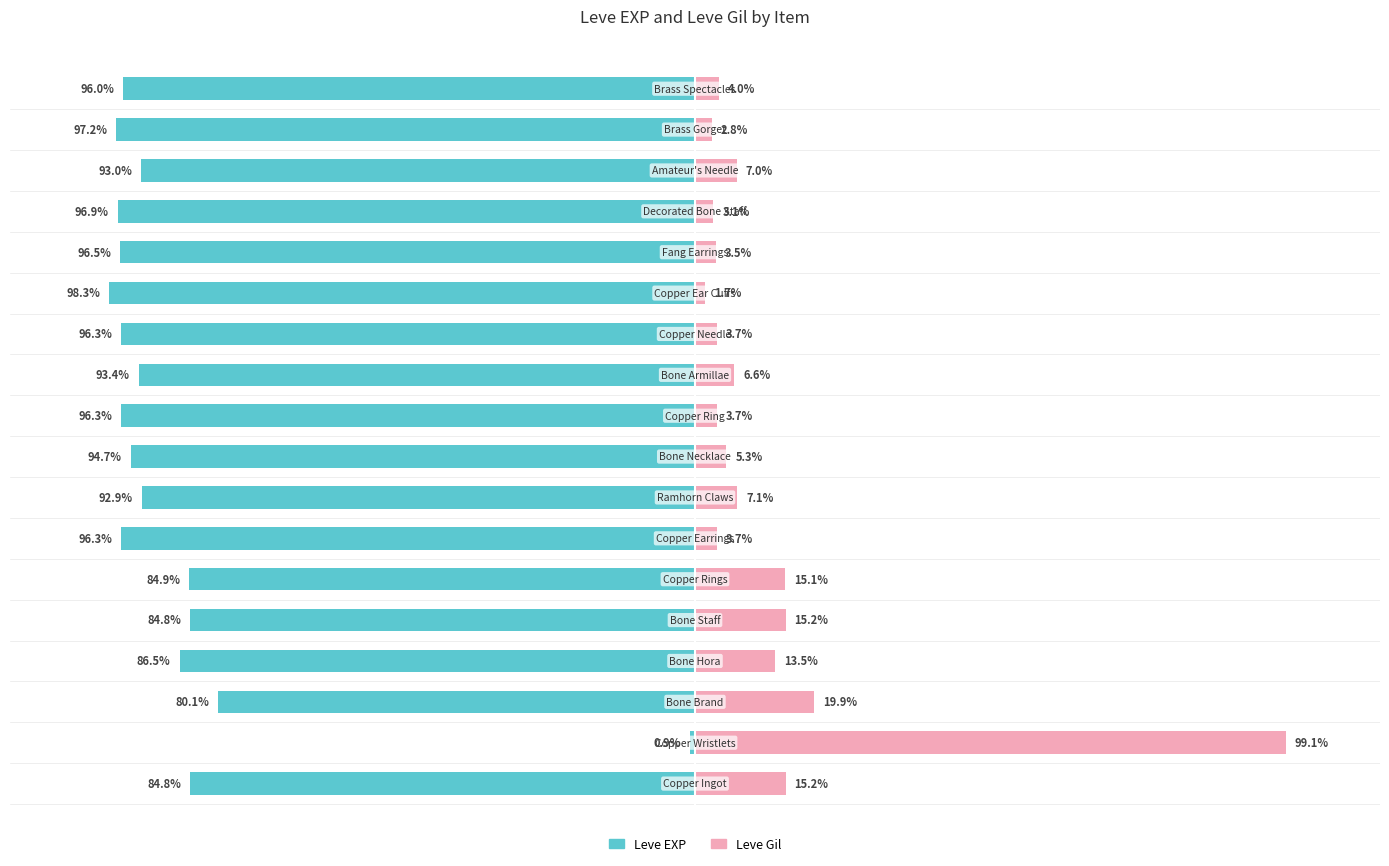

How many bars are there in total?

36